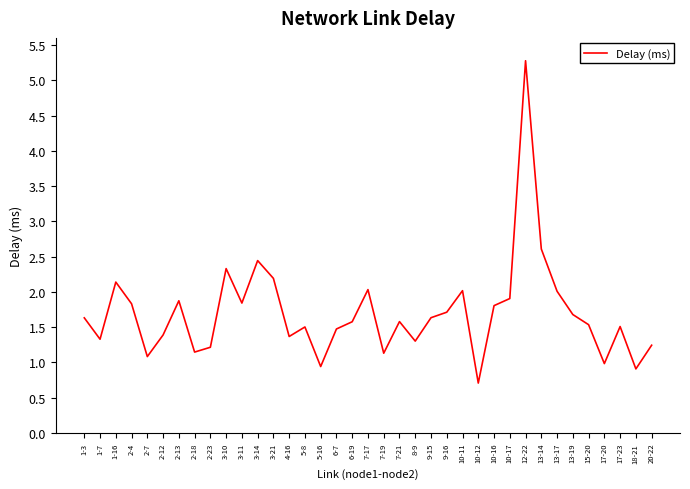

The value at 2-4 is 1.8. True or false?

True